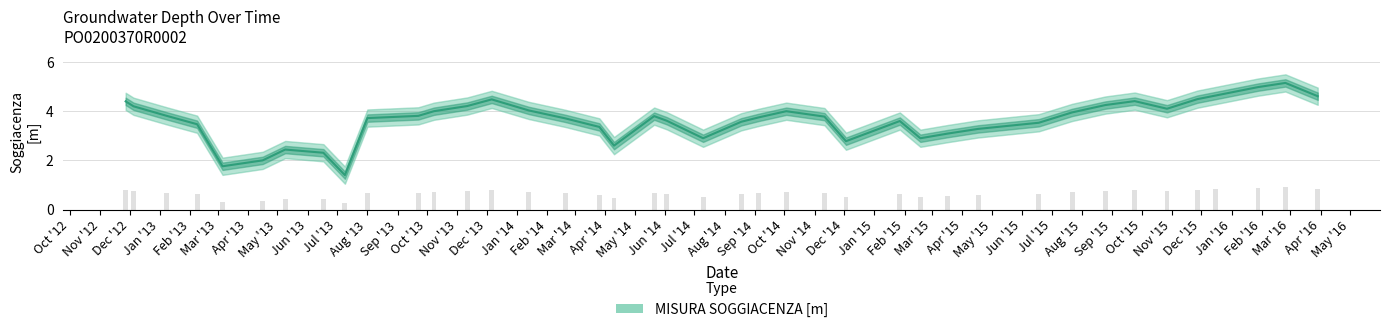

What is the label of the 22nd bar from the right?

2014-05-21